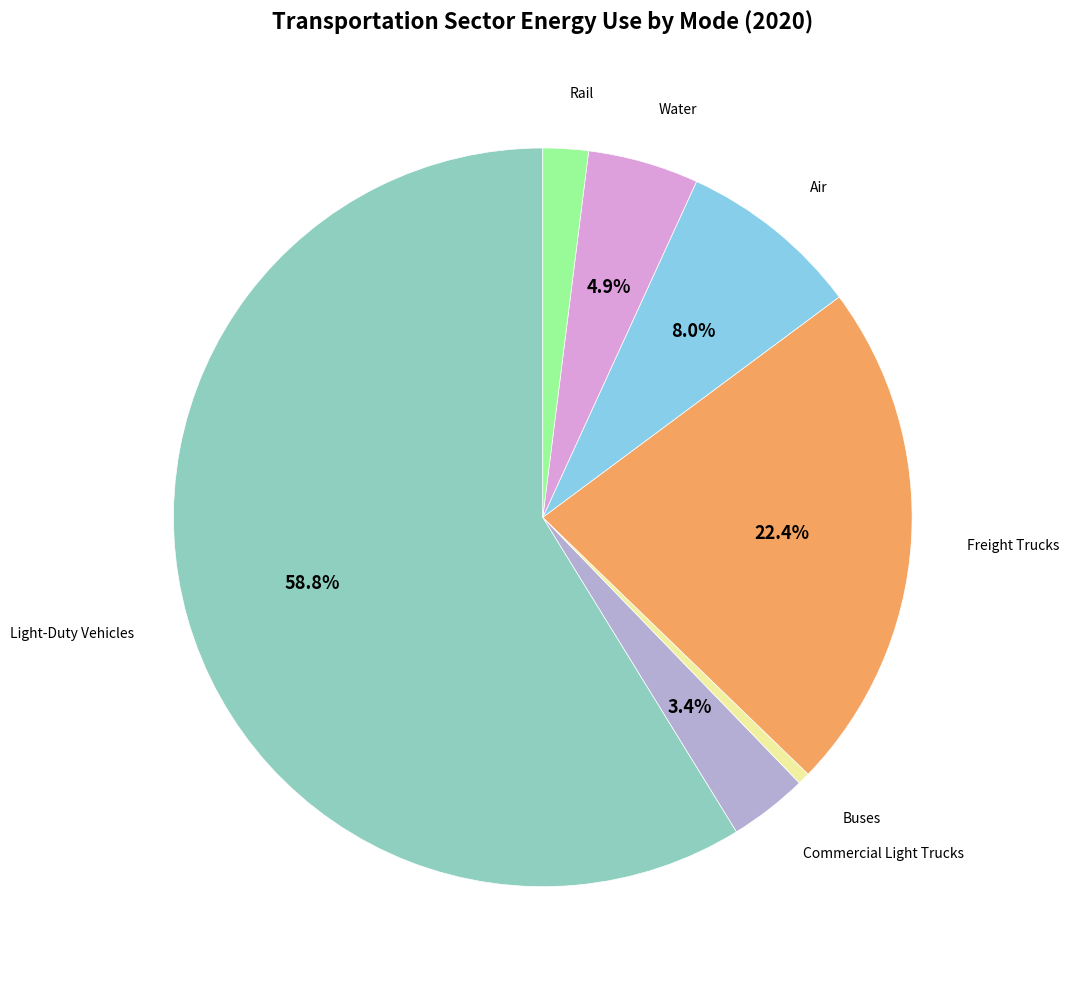

To the nearest percent, what is the average slice percentage?

14%